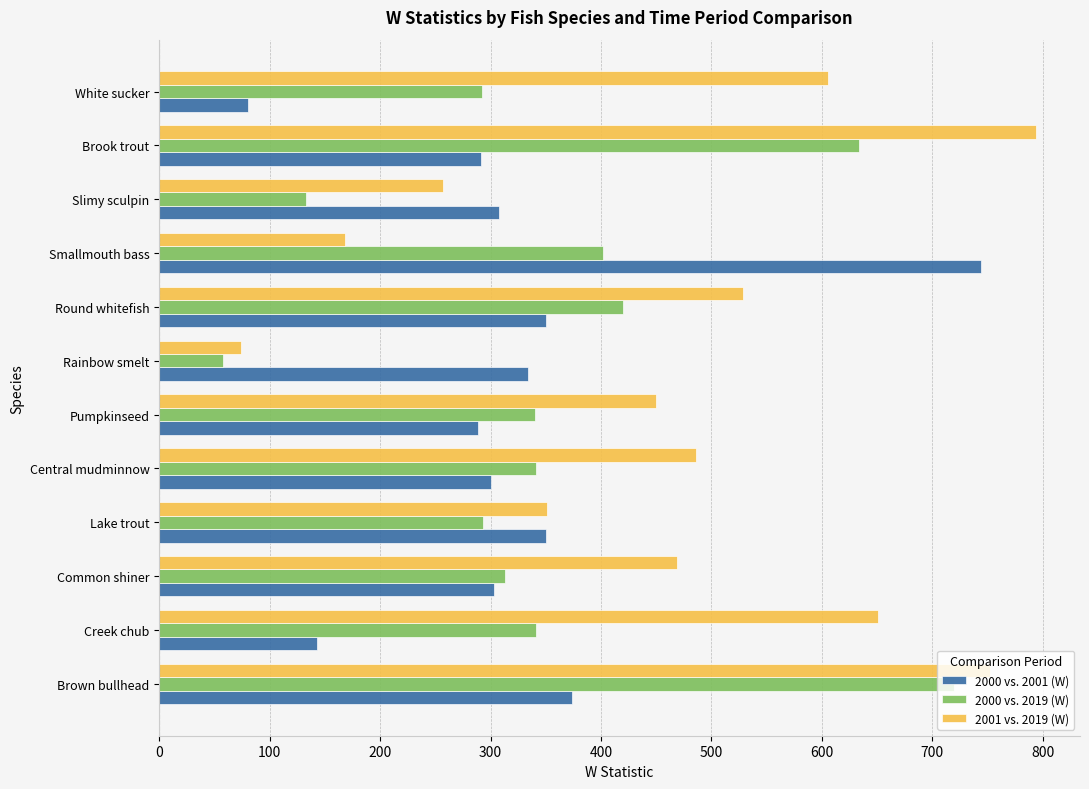

Which series has the largest total across all categories?

2001 vs. 2019 (W)